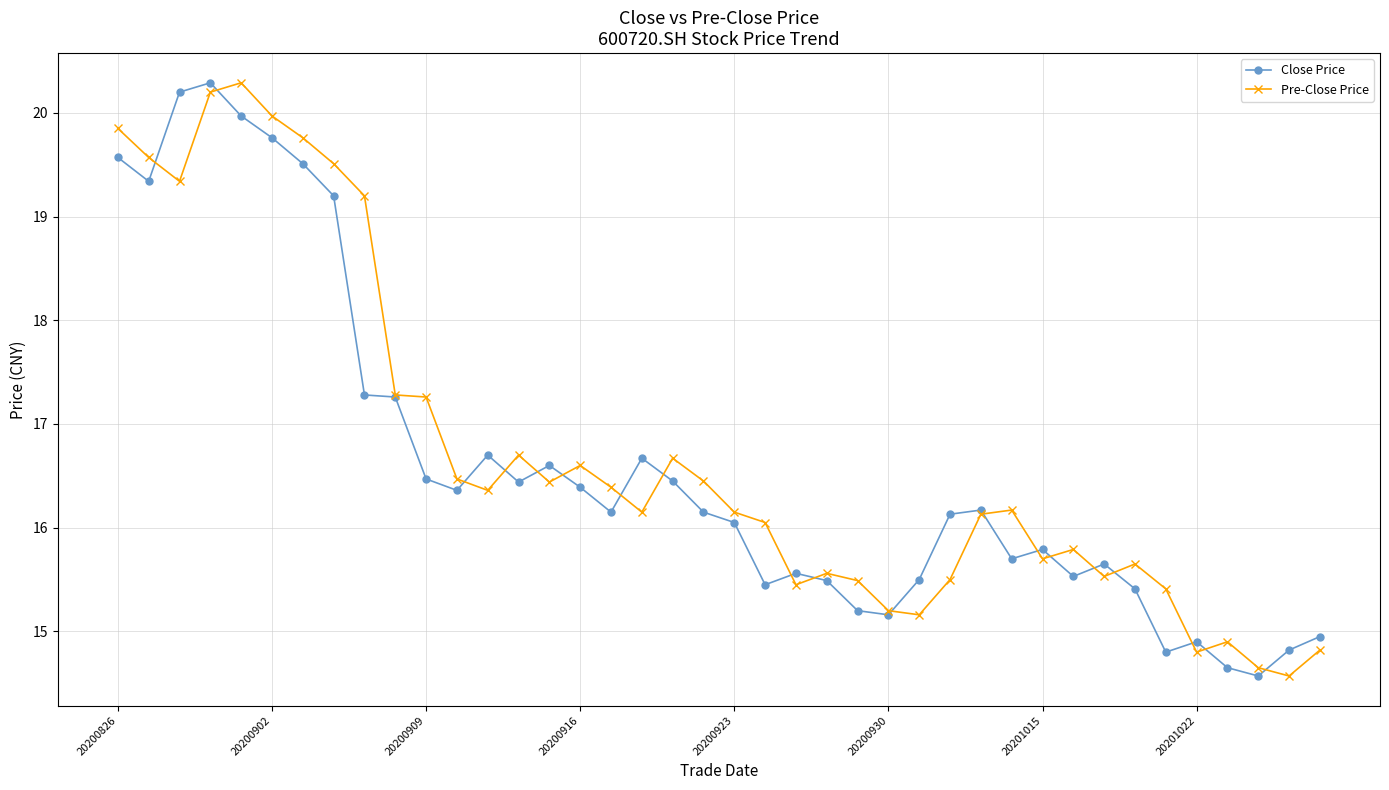

What is the greatest value displayed?

20.3